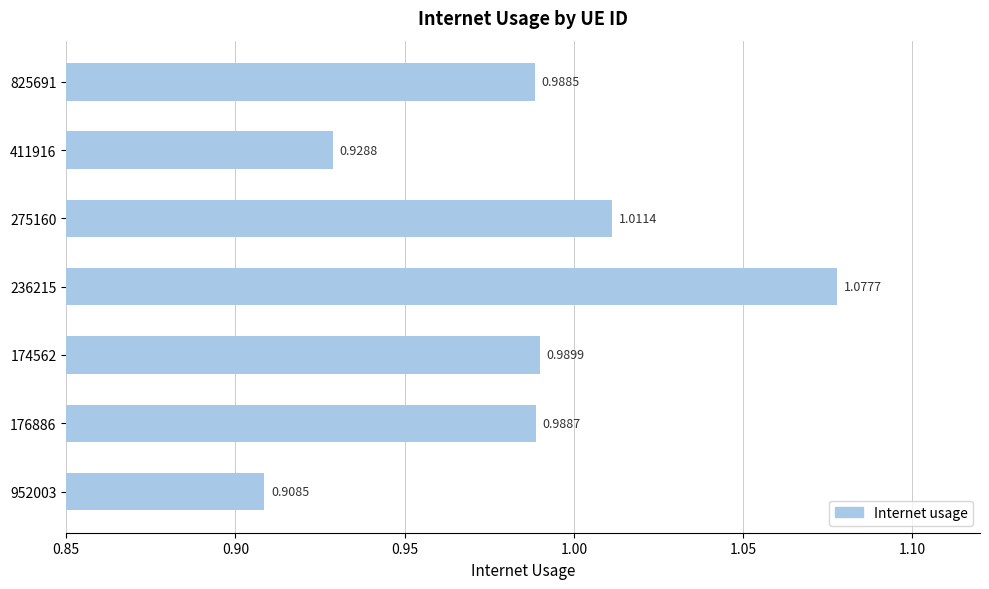

What is the sum of all values?

6.9